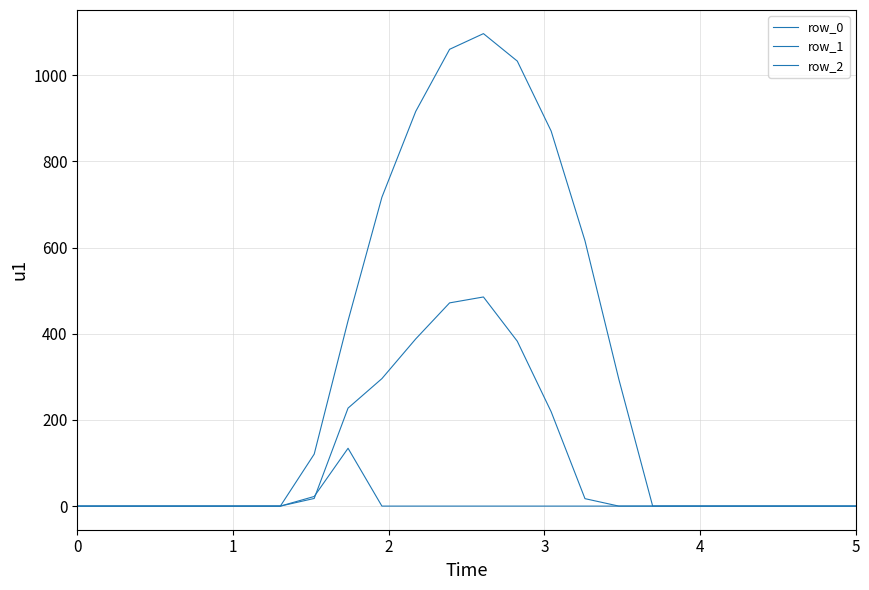

Which series has the largest range (max minus min)?

row_0